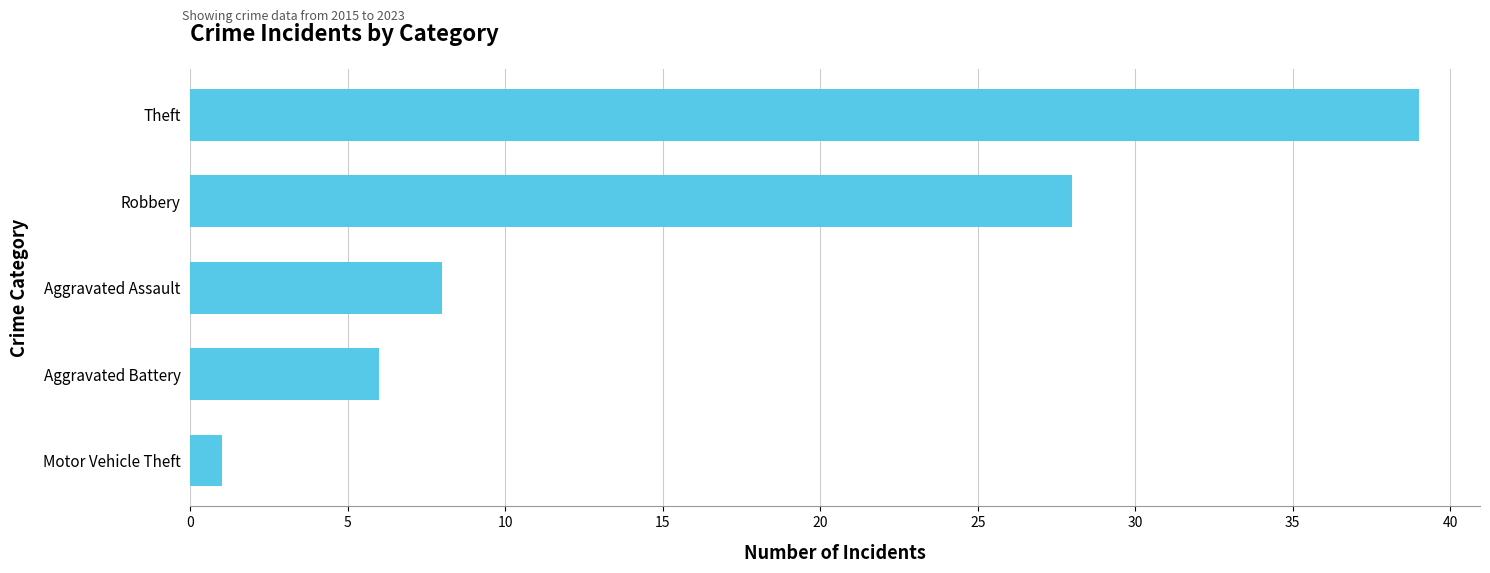

What is the average value?

16